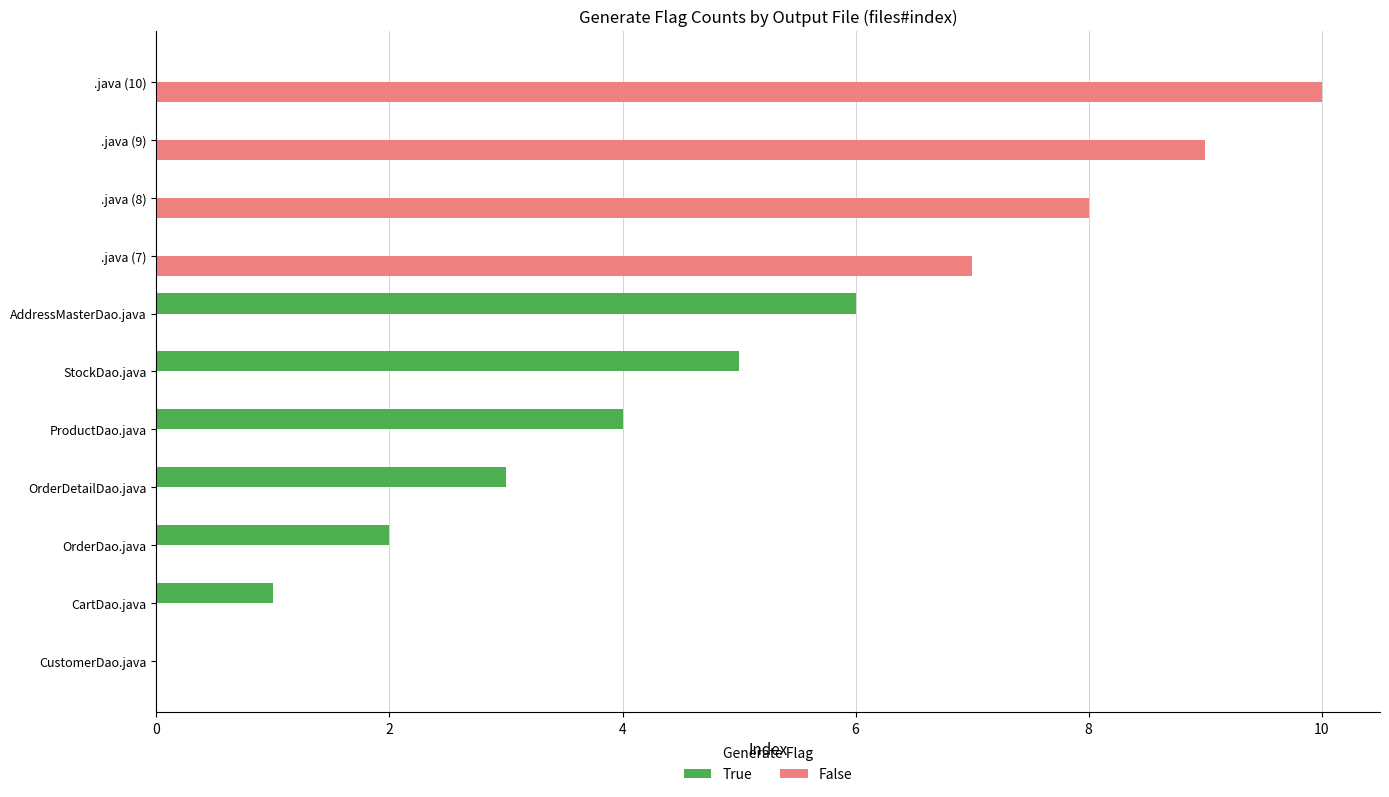

The value of False at .java (7) is 9. True or false?

False